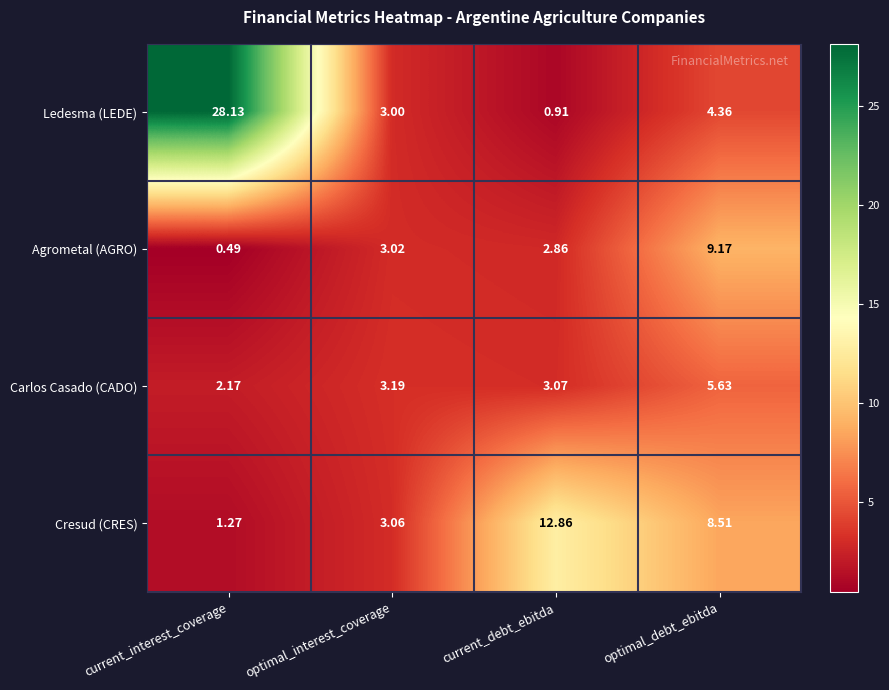

At optimal_debt_ebitda, list the series in order from largest to smallest.

Agrometal (AGRO), Cresud (CRES), Carlos Casado (CADO), Ledesma (LEDE)